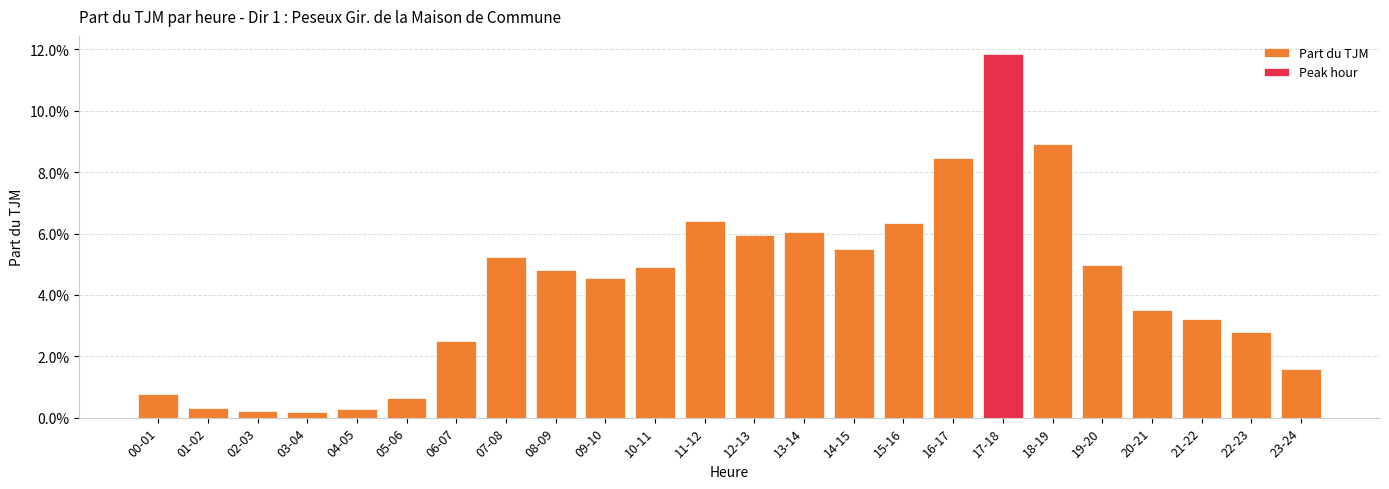

What is the label of the 11th bar from the right?

13-14